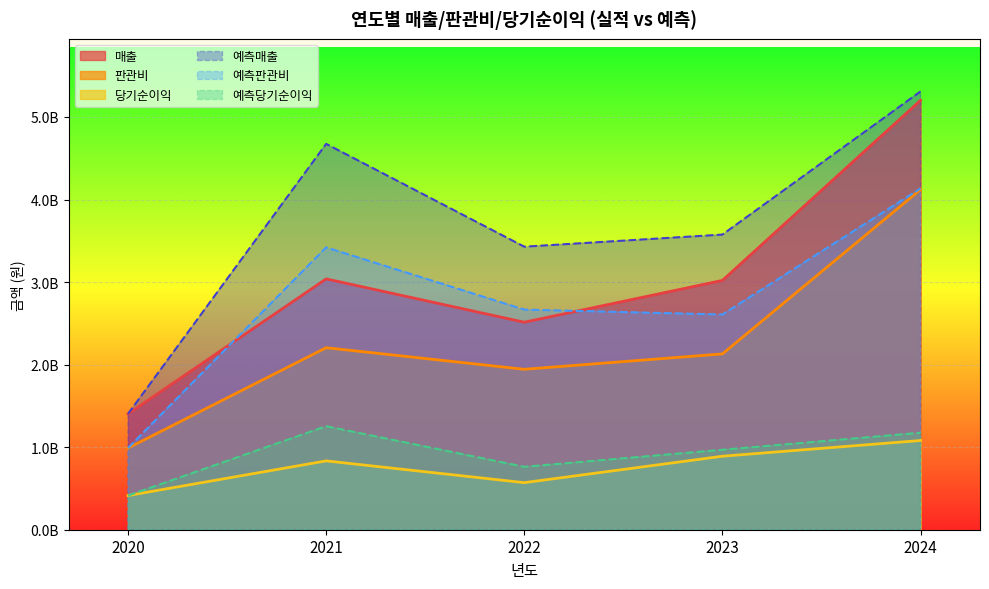

Which series has the widest spread of values?

예측매출